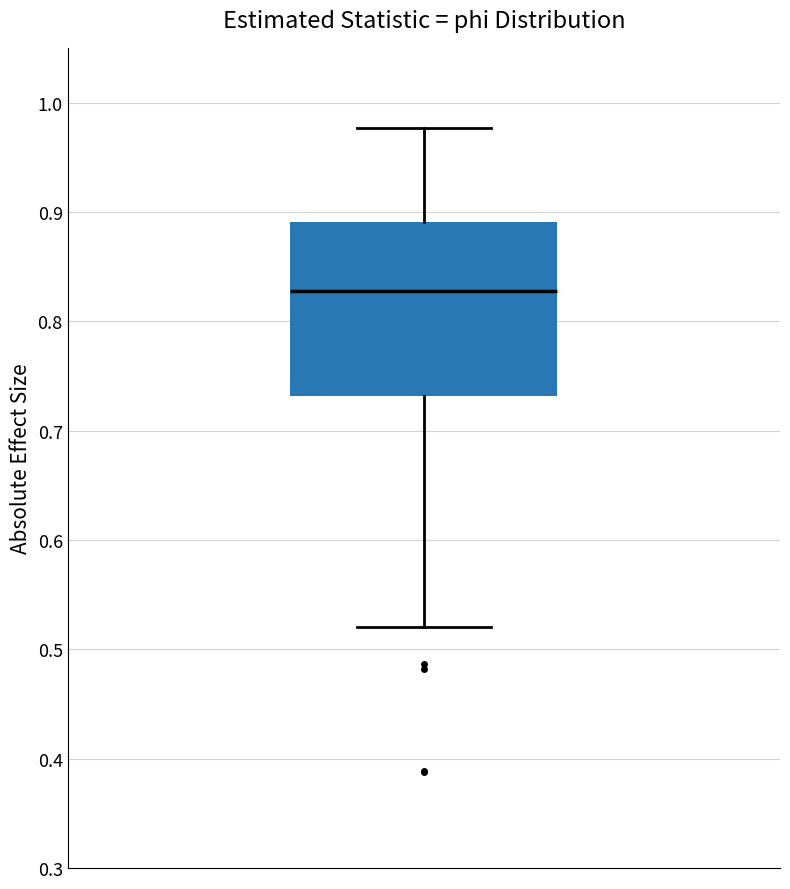

Where is the lower edge of the box on the y-axis? The values are not printed on the chart, so give them approximately, as read against the axis.

0.73